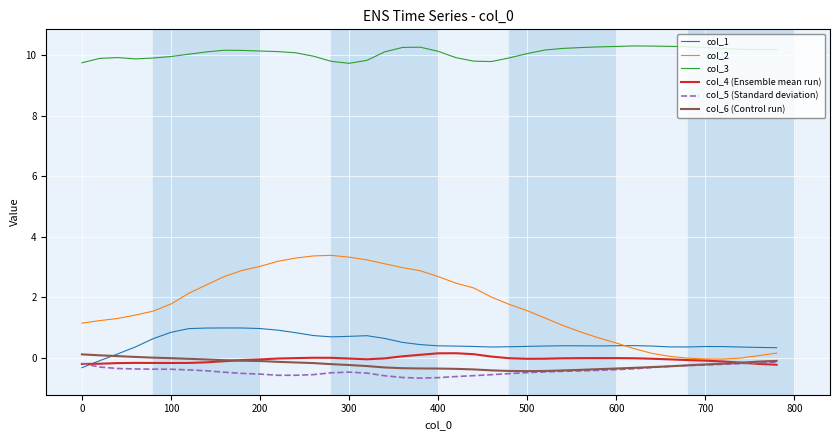

Which series has the largest range (max minus min)?

col_2